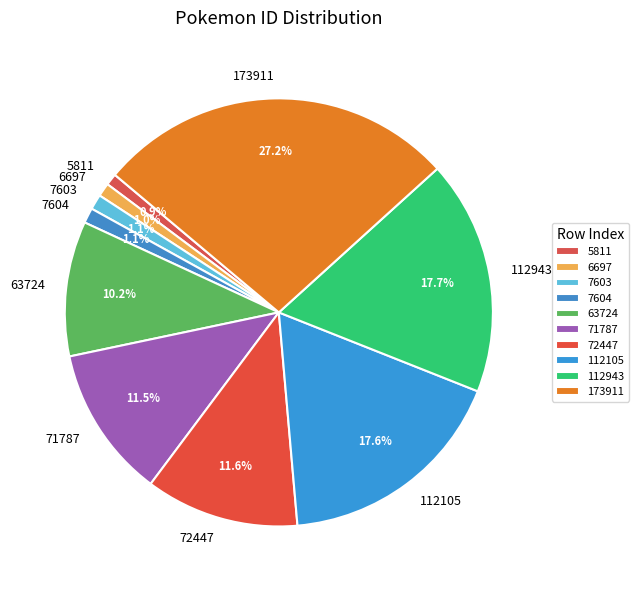

True or false: 72447 accounts for 6% of the total.

False